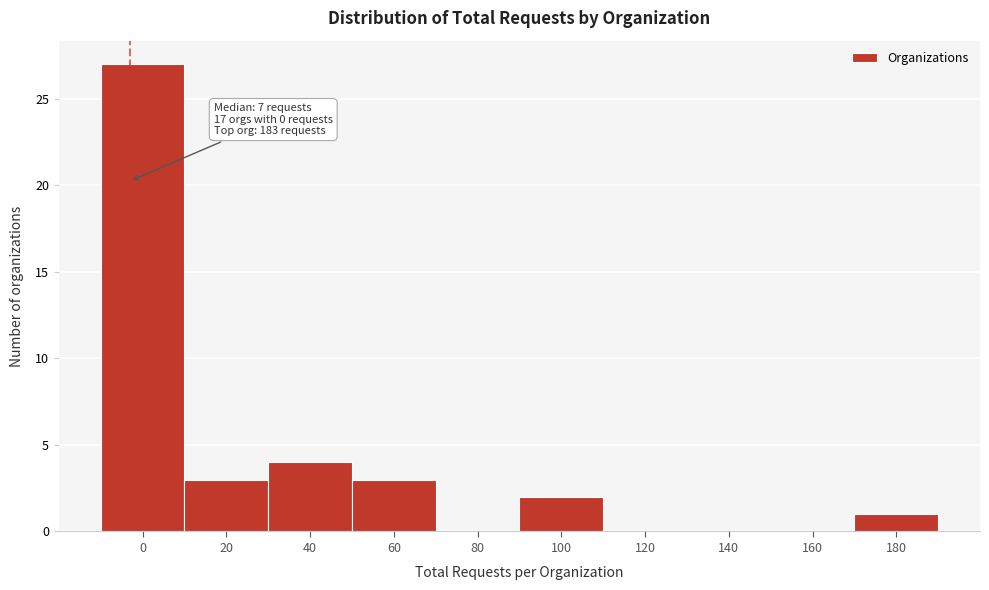

Reading right to left, what are all the values shown in this chart?

180=1	160=0	140=0	120=0	100=2	80=0	60=3	40=4	20=3	0=27